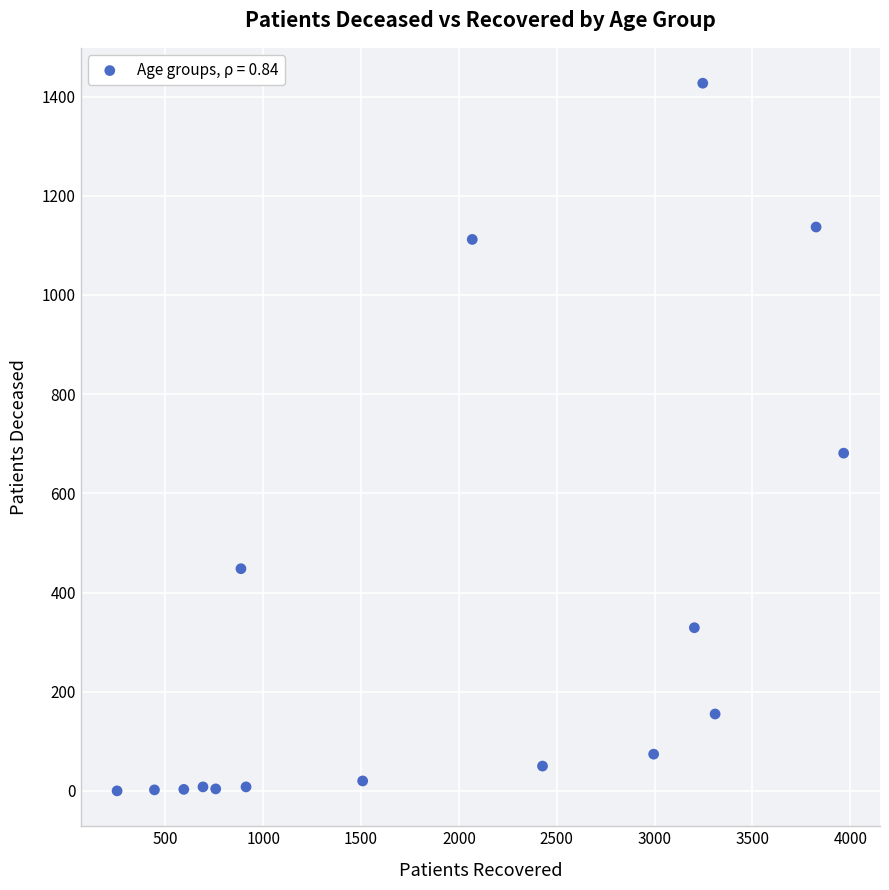

What Y value in the scatter plot is closest to 713?

681